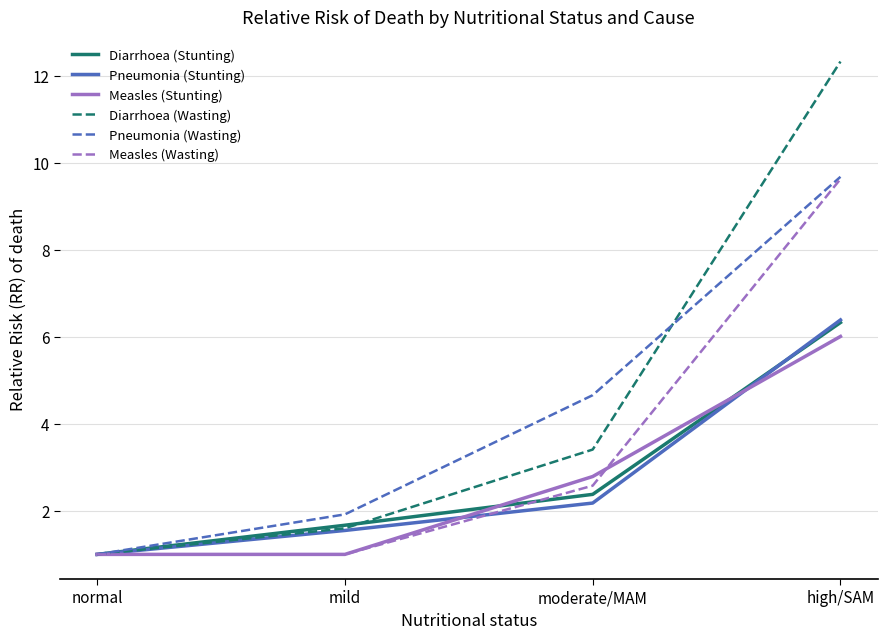

Rank the categories by Pneumonia (Wasting) value from highest to lowest.

high/SAM, moderate/MAM, mild, normal